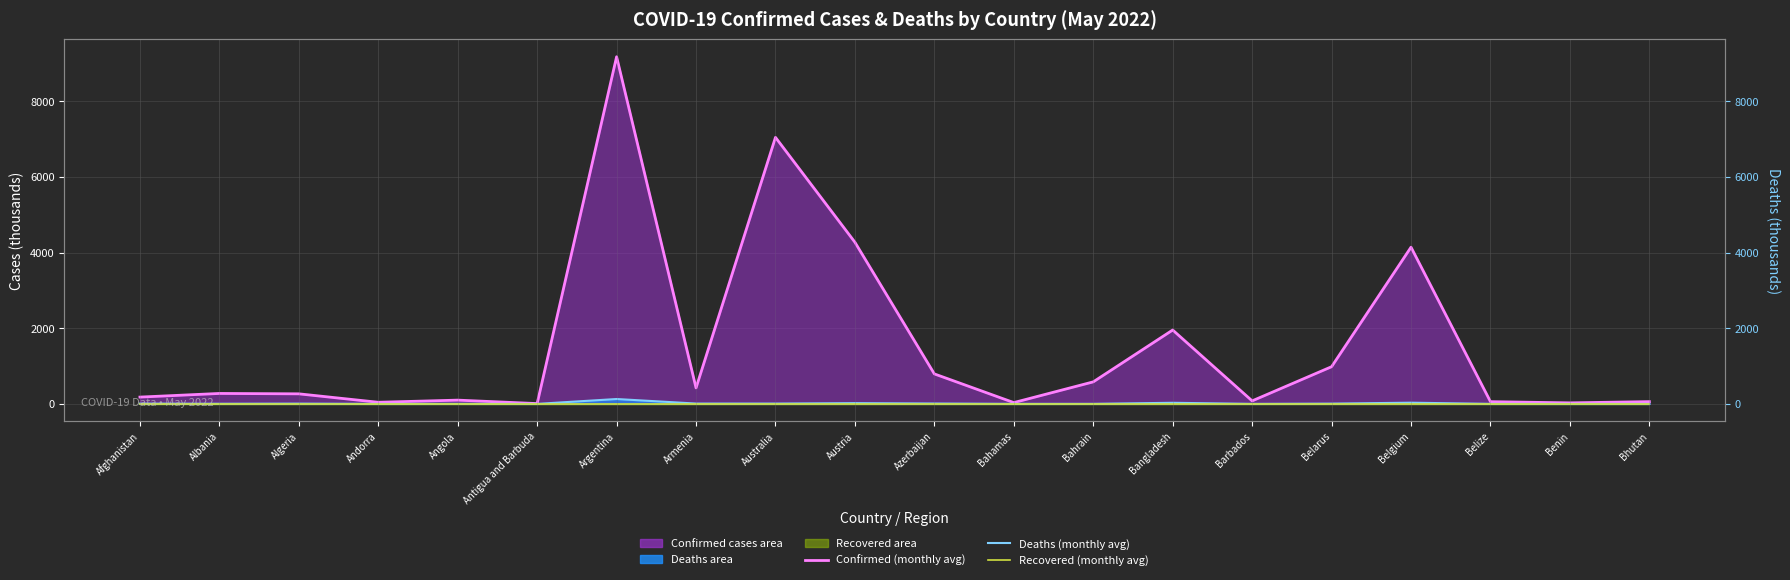

What is the maximum value shown in the chart?

9178.8